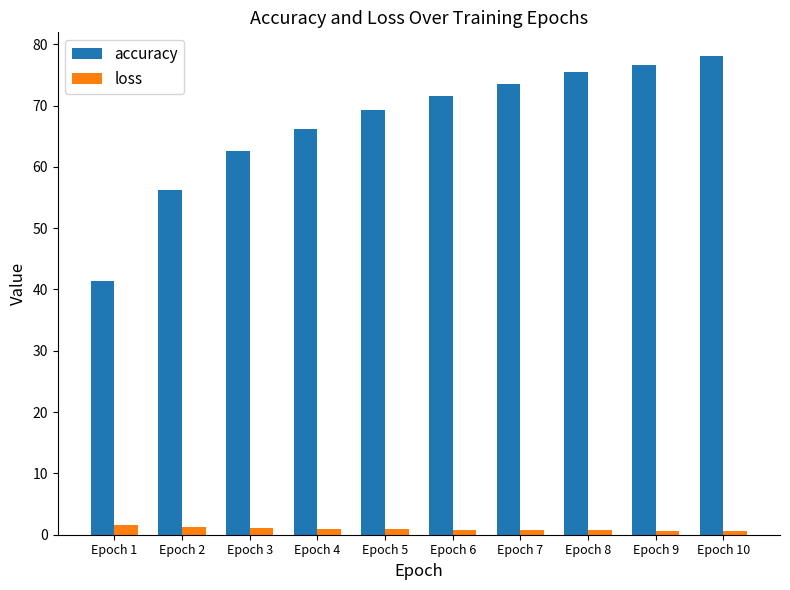

Which series changed the most between Epoch 3 and Epoch 7?

accuracy